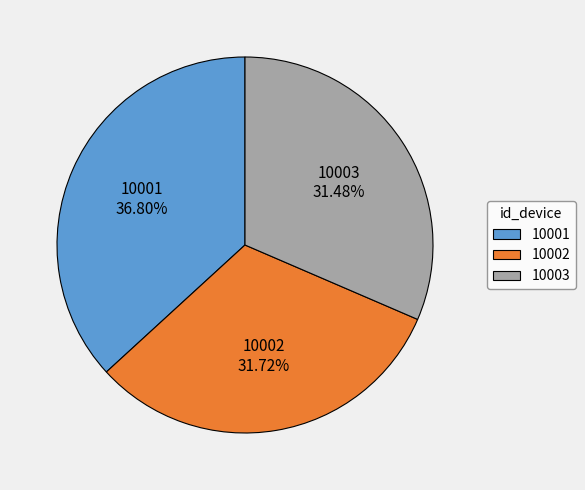

What is the largest slice in the pie chart?

10001